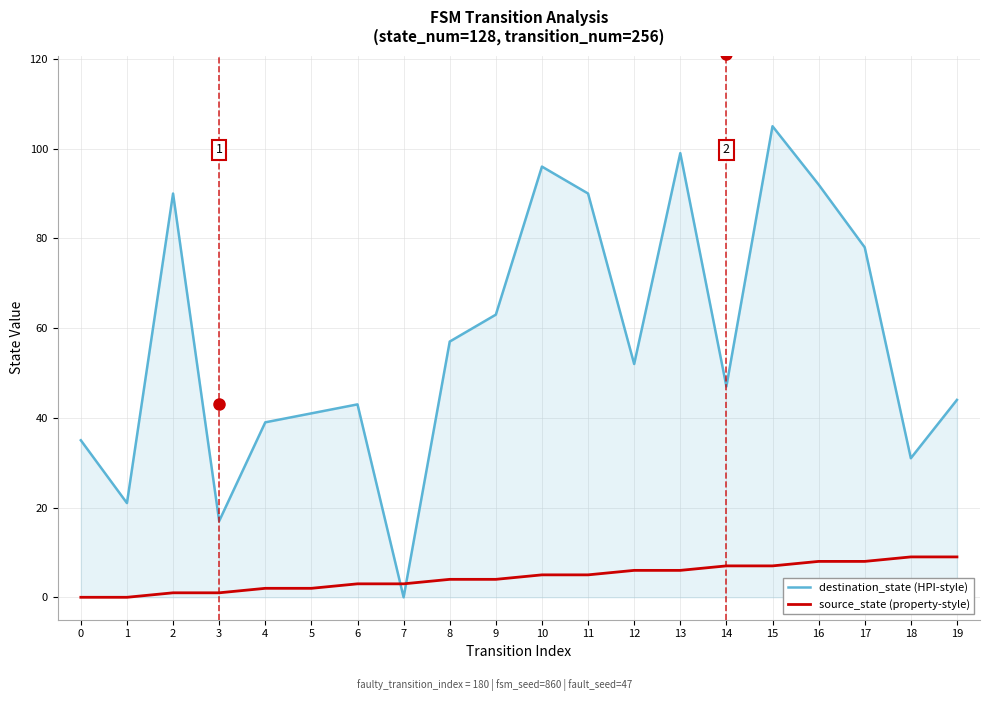

Is the value of source_state (property-style) at 1 greater than the value of destination_state (HPI-style) at 9?

No